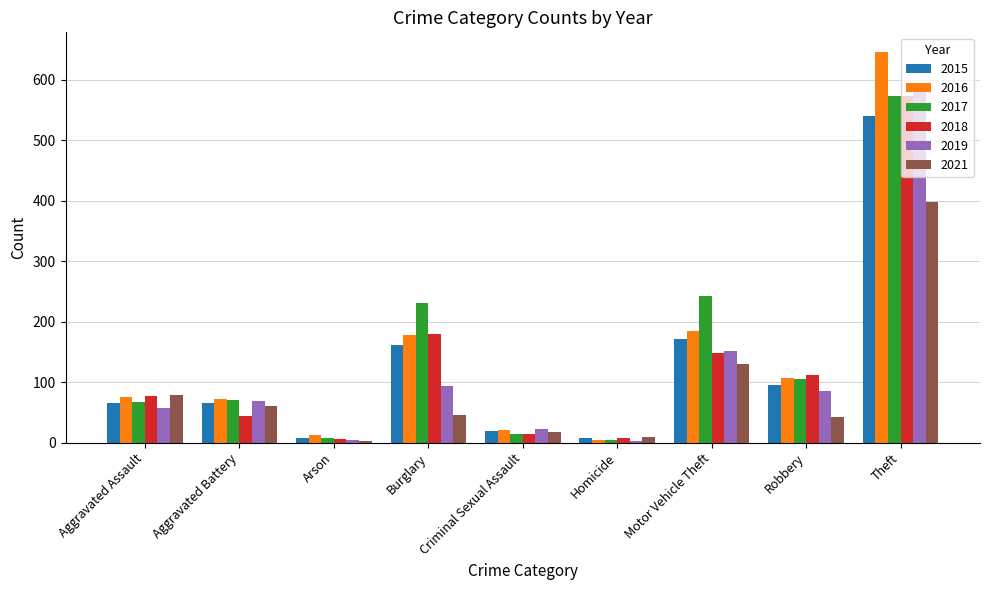

At which label is 2021 closest to 200?

Motor Vehicle Theft